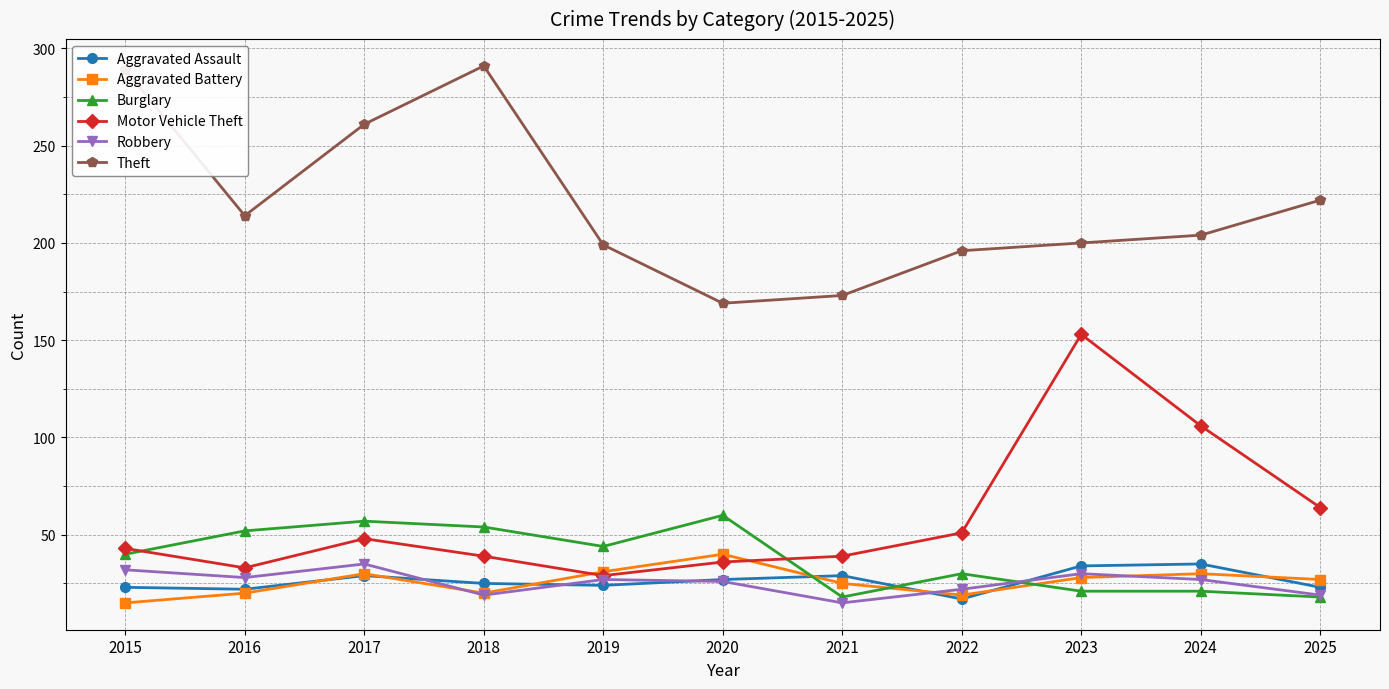

What is the difference between the second highest and minimum values in the Aggravated Battery series?

16